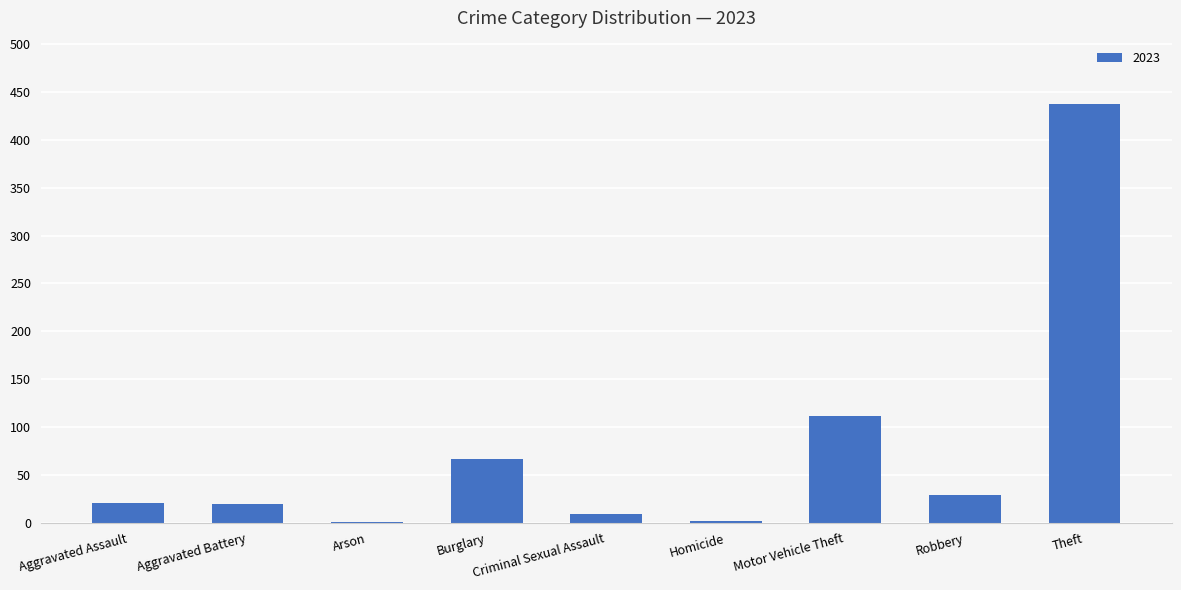

How many data points does each series have?

9